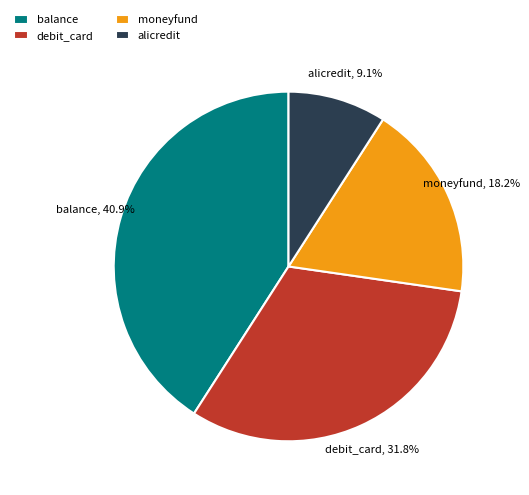

True or false: moneyfund accounts for 18% of the total.

True